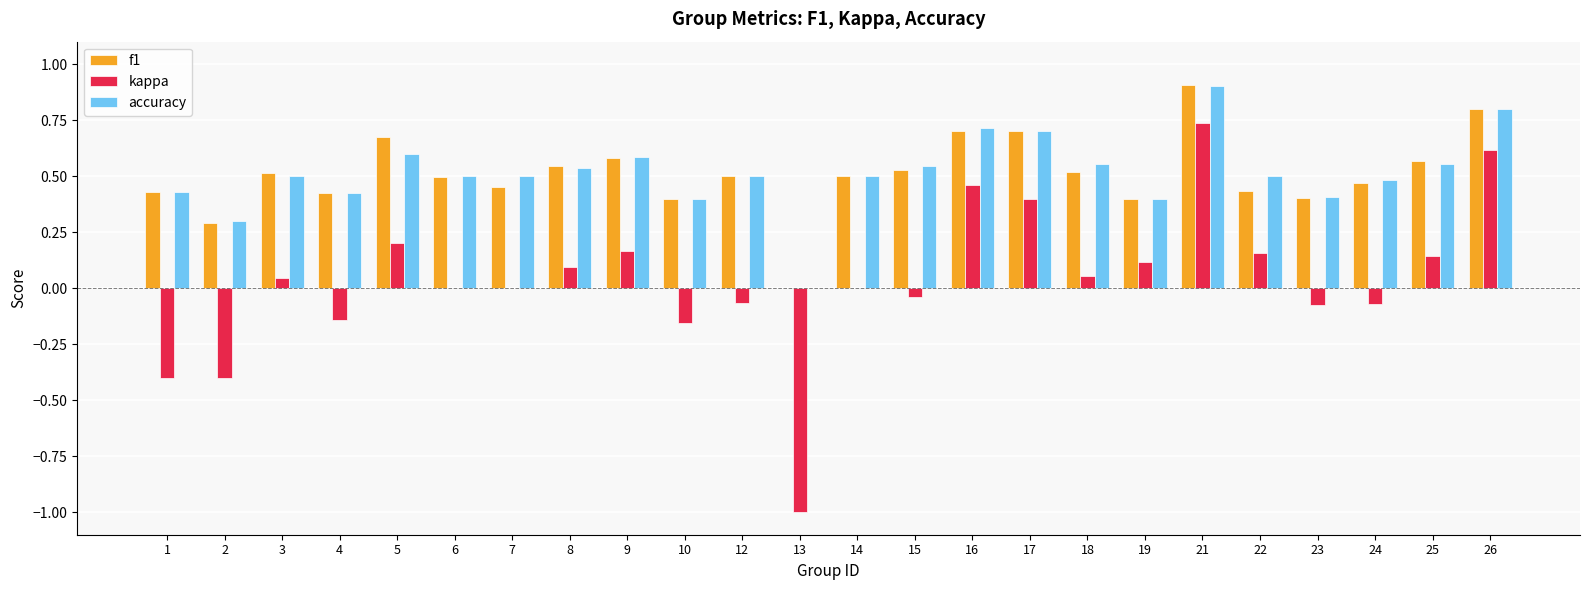

What is the sum of all accuracy values?

12.3